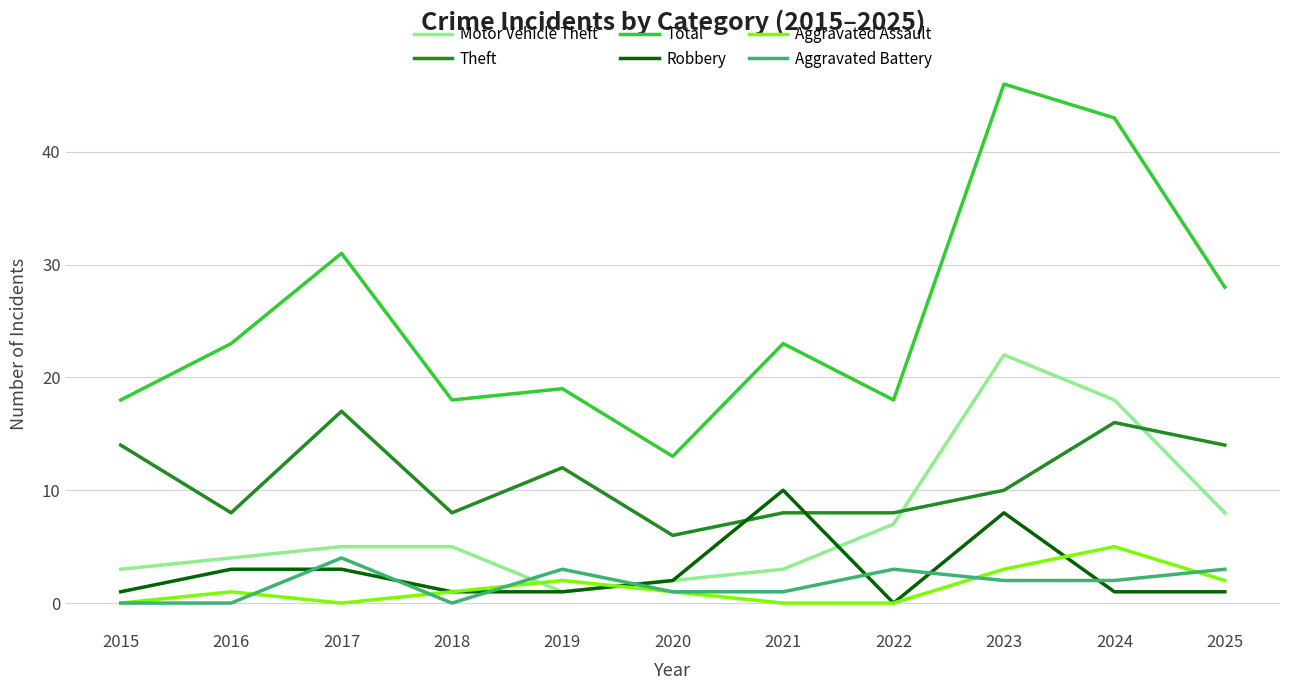

What is the greatest value displayed?

46